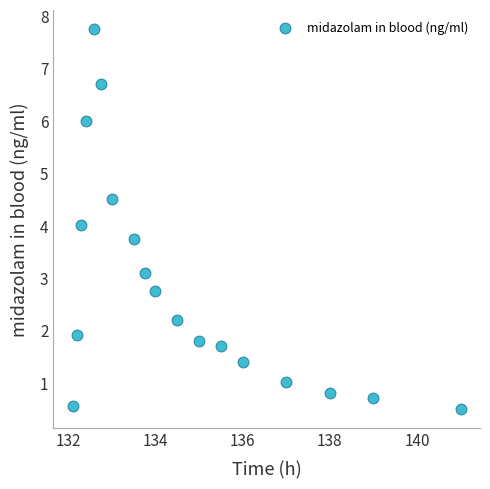

What is the range of X values (max minus min)?

8.9